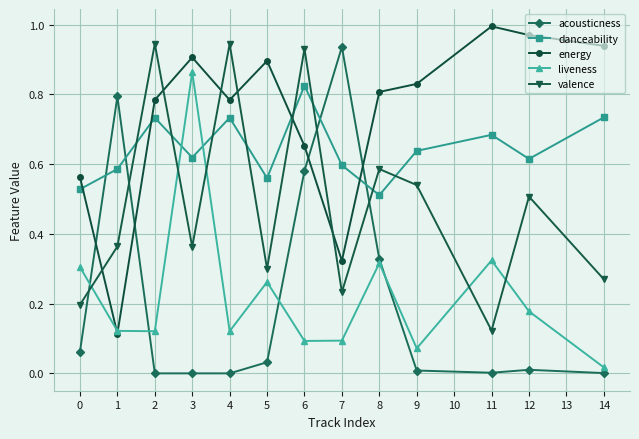

In danceability, how many points are lower than both neighbors (excluding endpoints)?

4